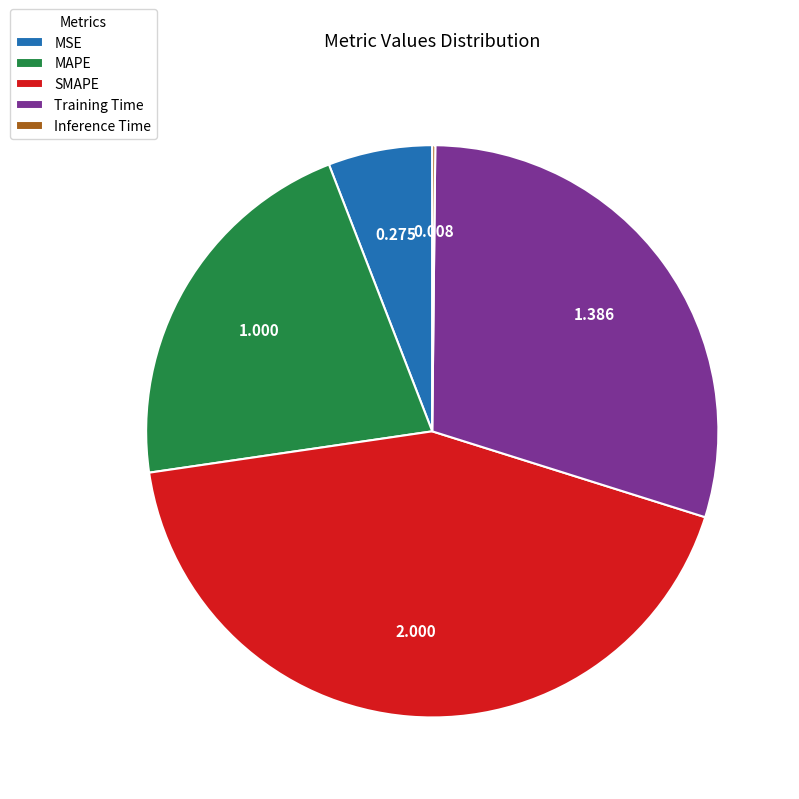

Which slice is the largest?

SMAPE